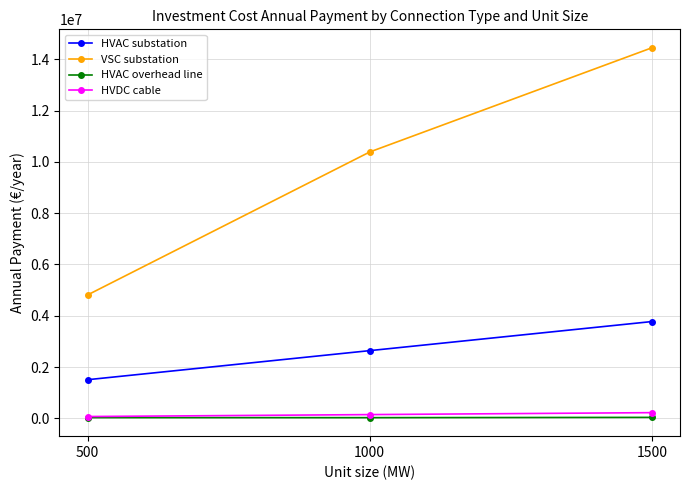

True or false: VSC substation has a value of 6573421.0 at 500.

False